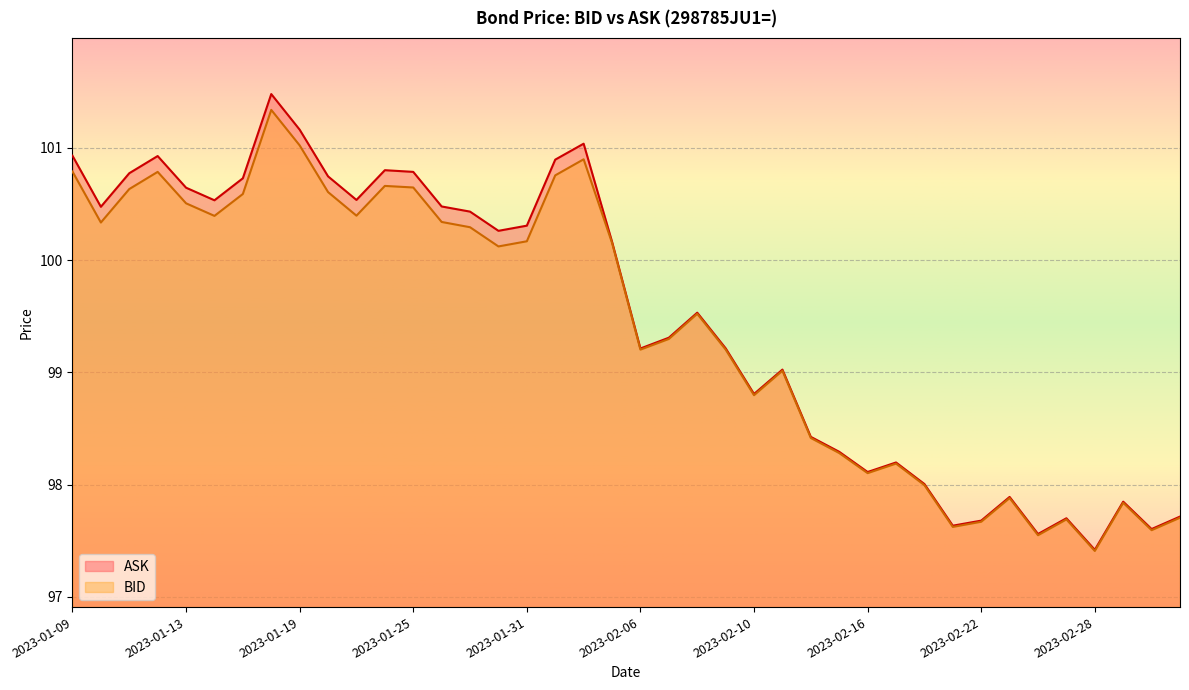

What is the difference between the maximum and minimum values in the BID series?

3.9